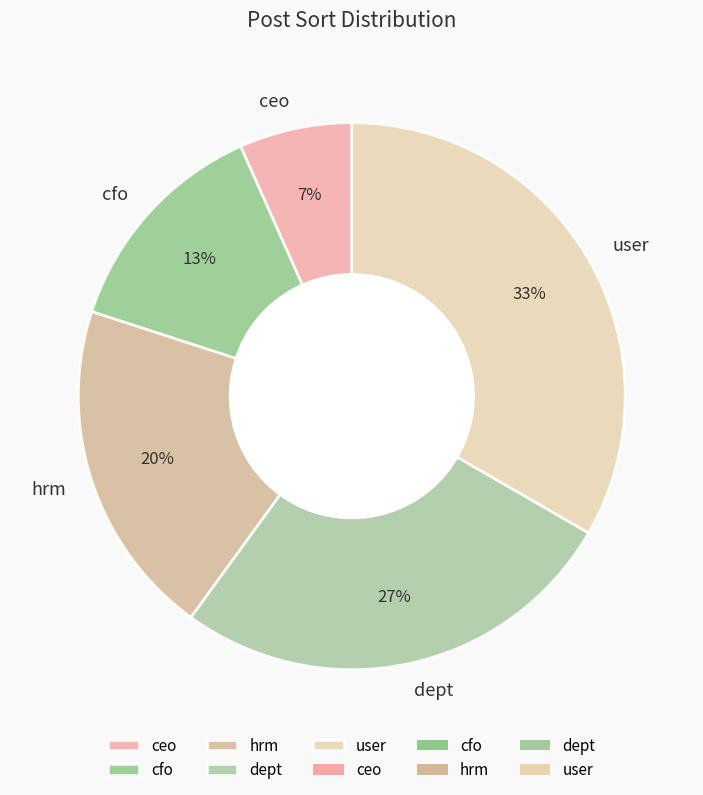

Count the number of slices in the pie.

5